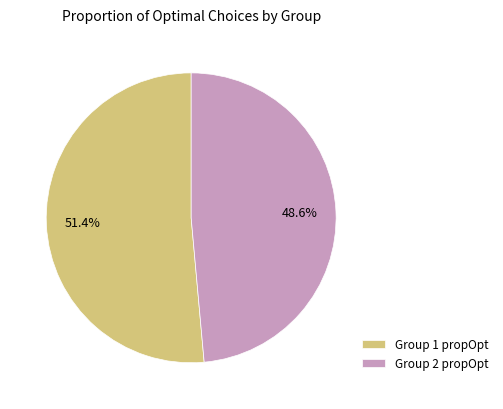

Is there any slice that represents more than half of the pie?

Yes